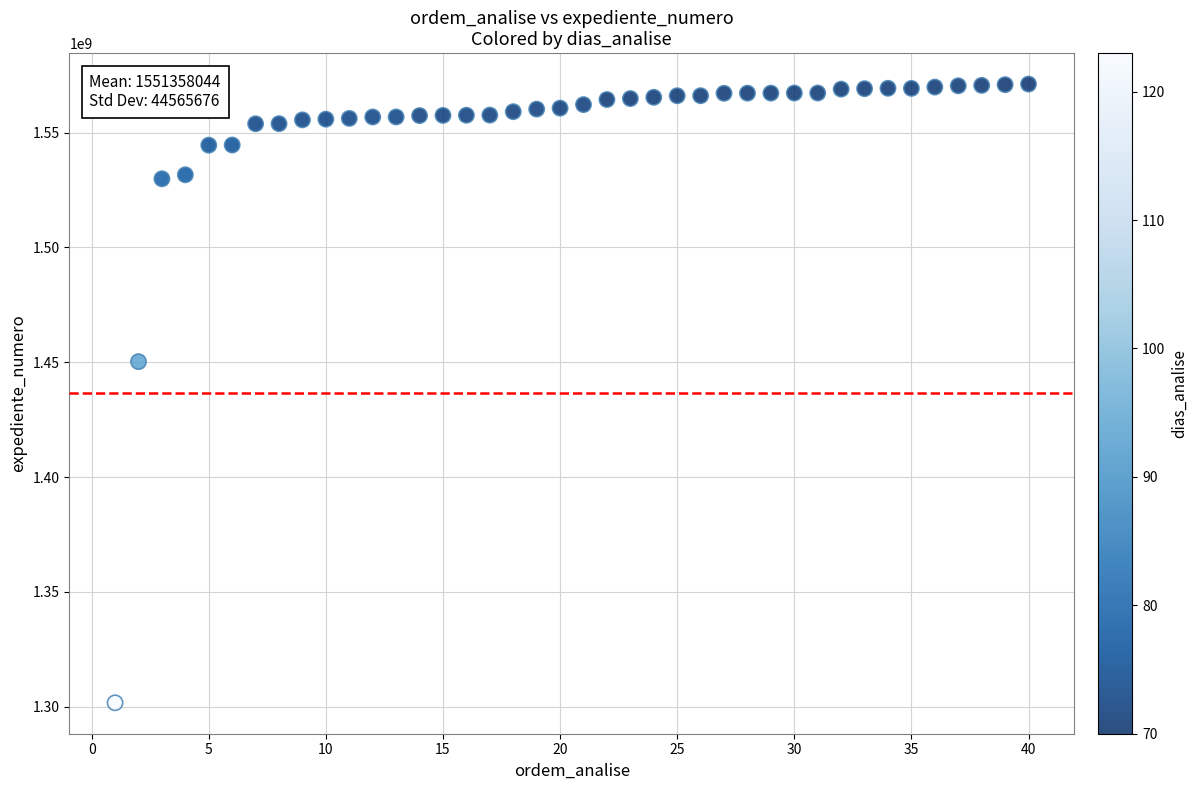

What Y value in the scatter plot is closest to 1436393744?

1450233244